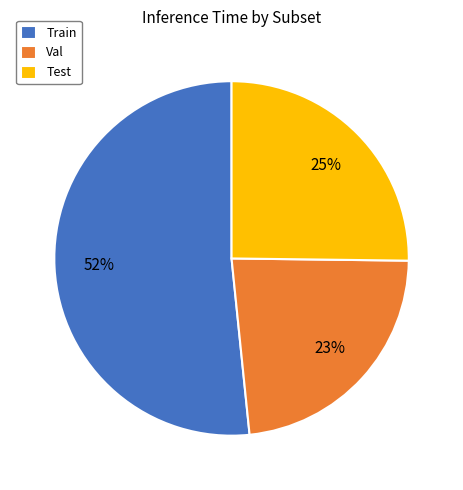

Between Test and Val, which is larger?

Test